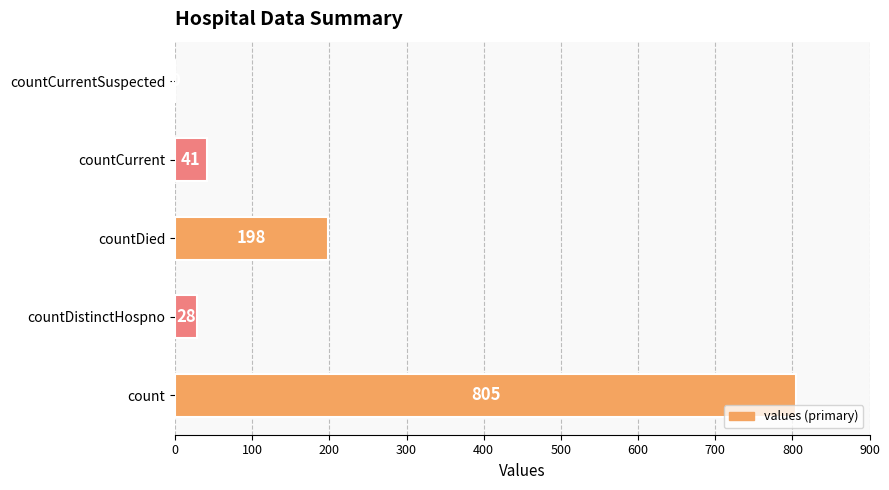

The chart shows a value of 530 at countCurrentSuspected. True or false?

False